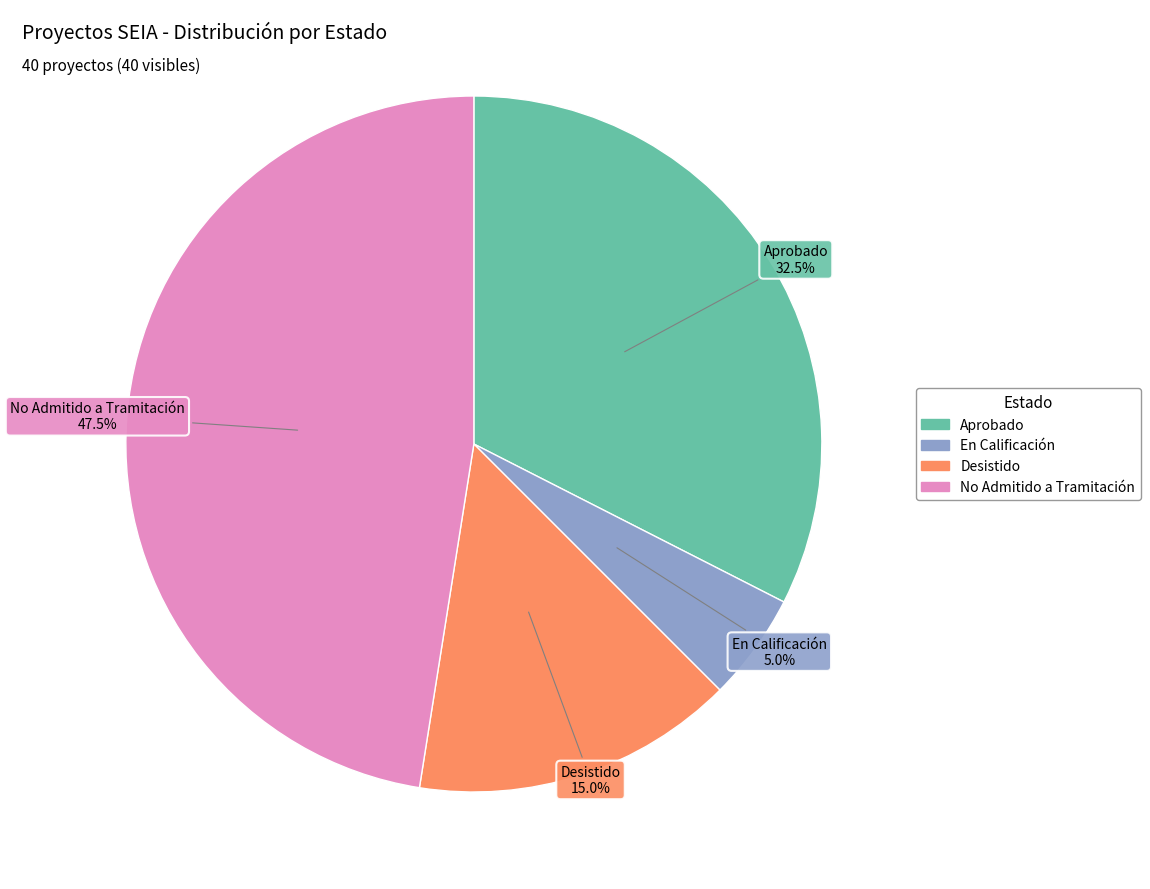

What percentage is the En Calificación slice, to the nearest percent?

5%